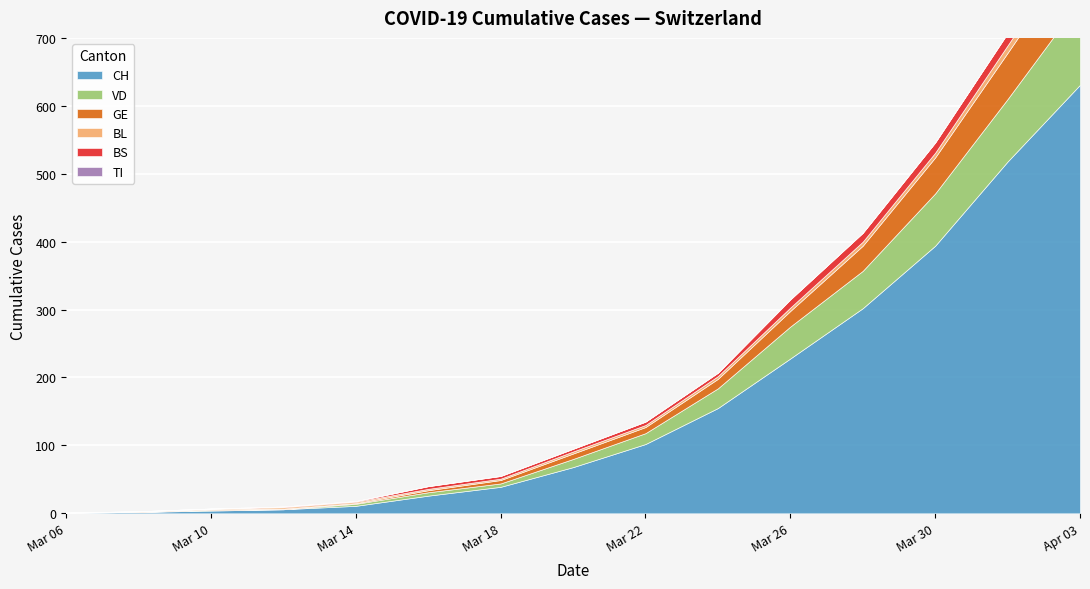

True or false: TI has a value of 0 at 8.

True